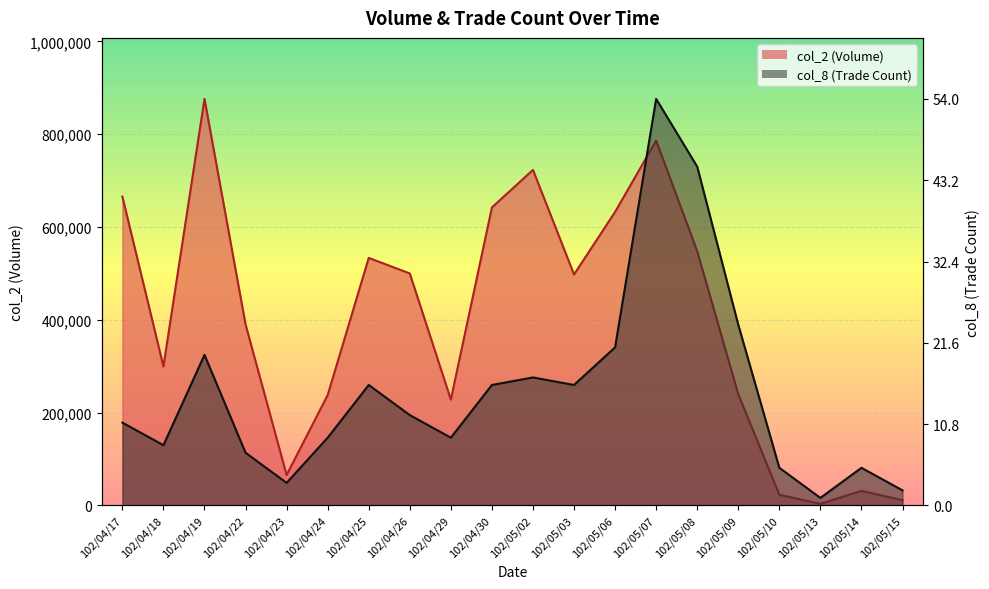

True or false: col_8 has more than 2 points higher than both neighbors.

True